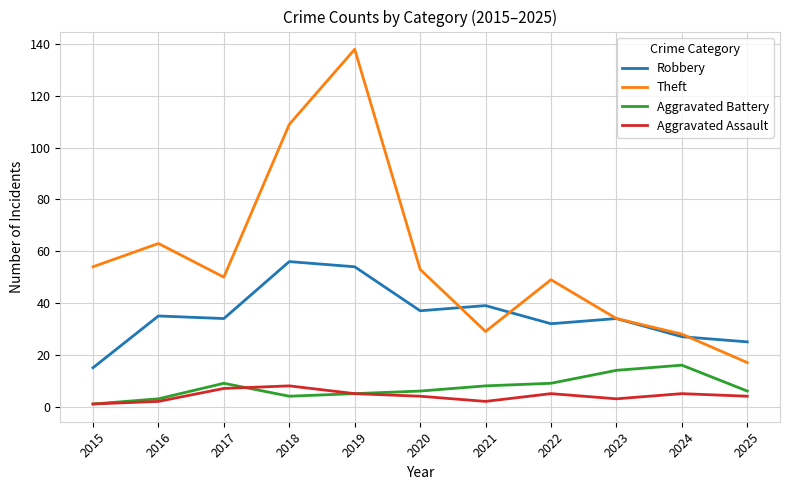

Rank the series at 2022 from highest to lowest value.

Theft, Robbery, Aggravated Battery, Aggravated Assault